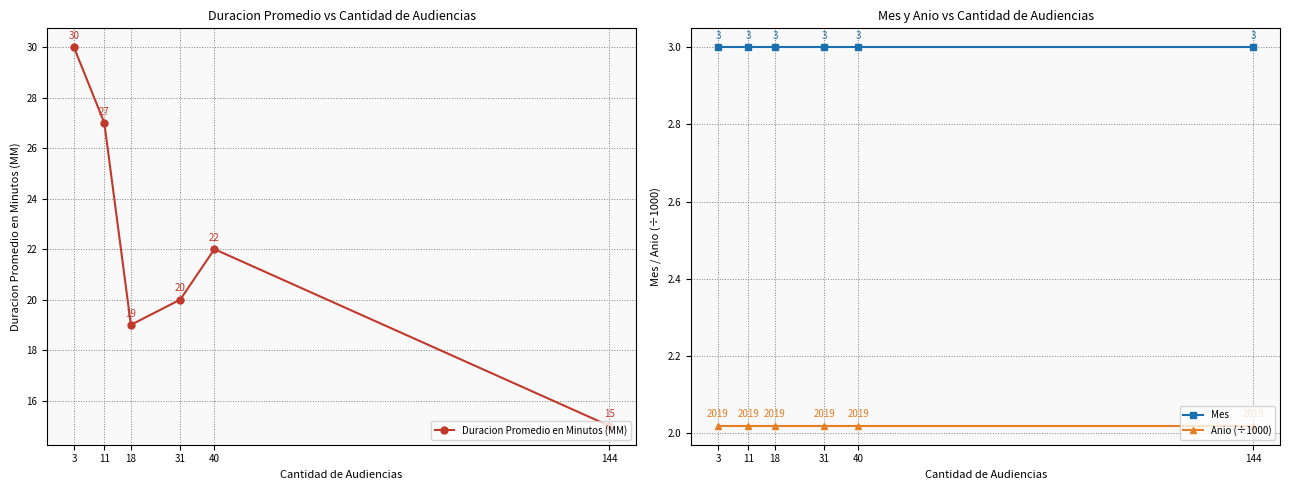

True or false: Mes has more than 0 points higher than both neighbors.

False